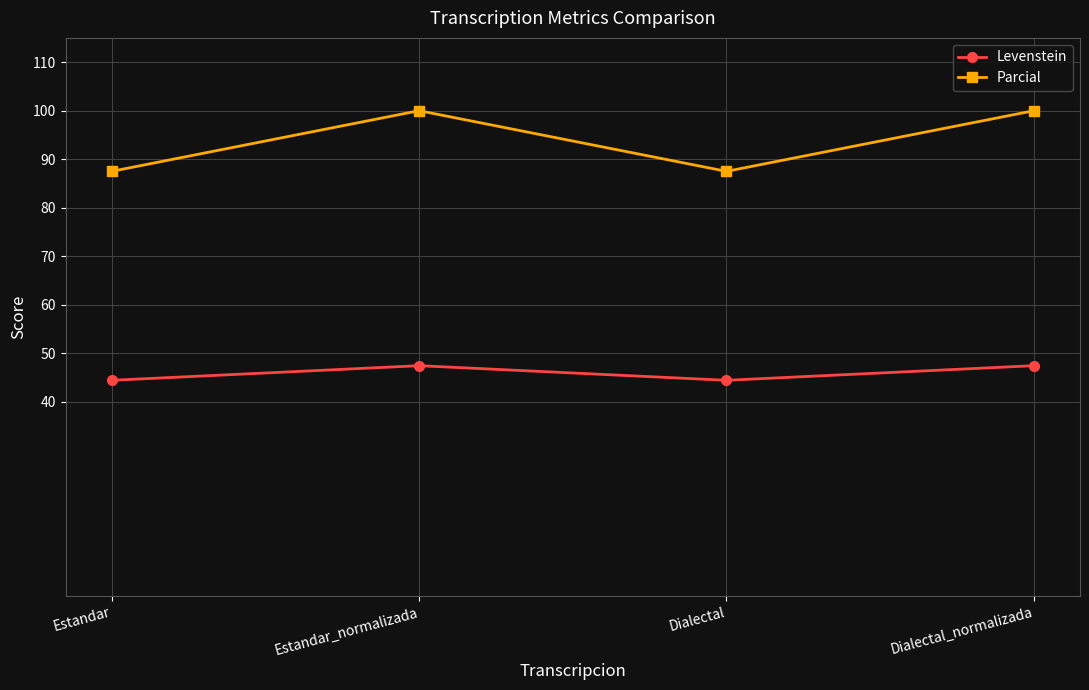

True or false: Parcial has more than 2 interior local peaks.

False